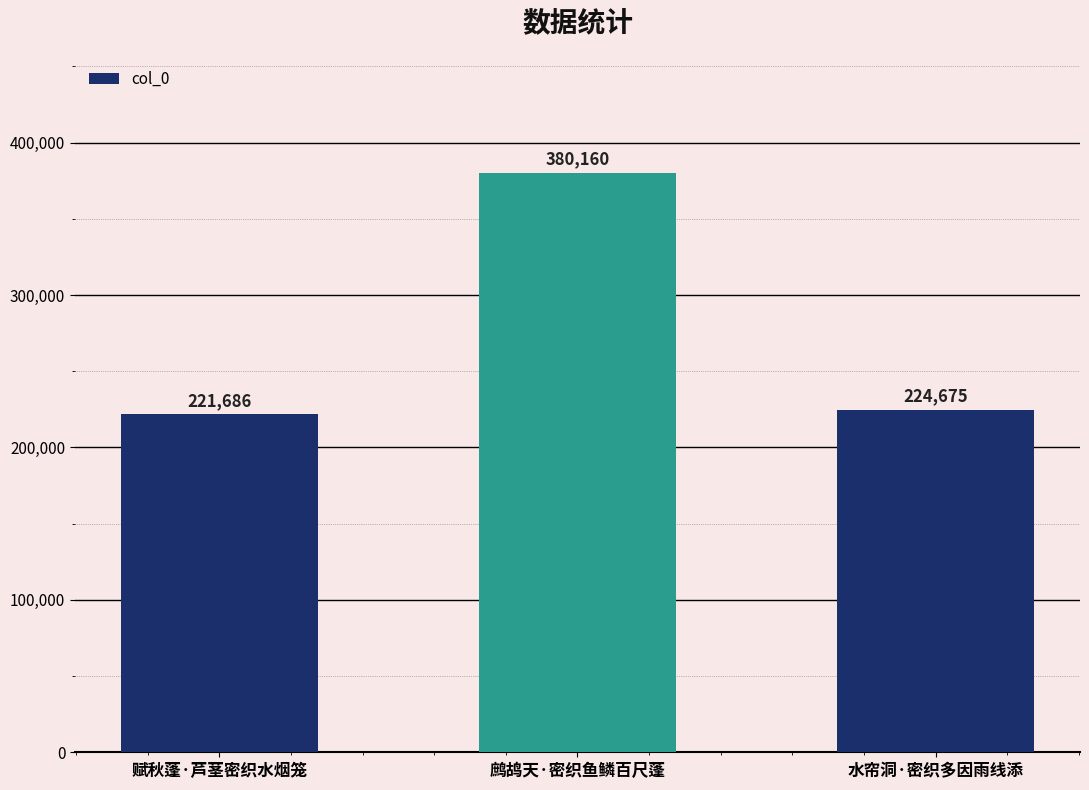

The chart shows a value of 126112 at 水帘洞·密织多因雨线添. True or false?

False